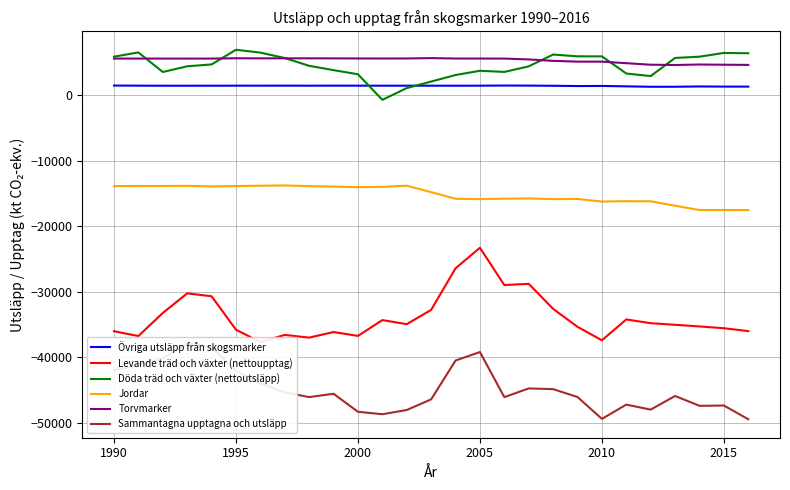

True or false: Övriga utsläpp från skogsmarker and Torvmarker cross at least once.

False